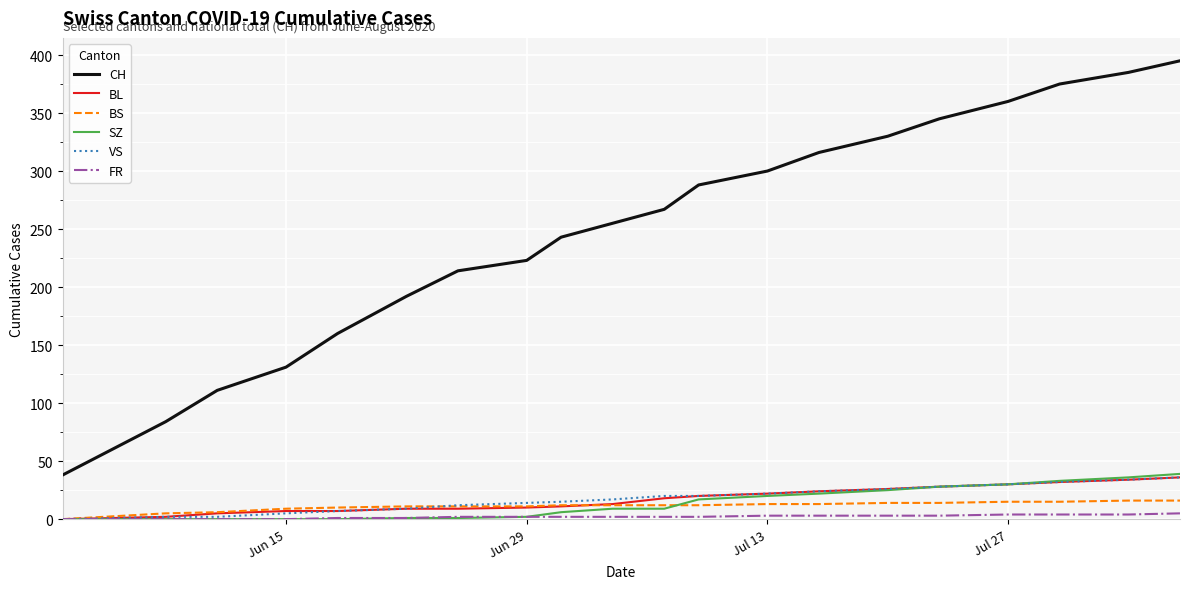

True or false: FR and CH cross at least once.

False